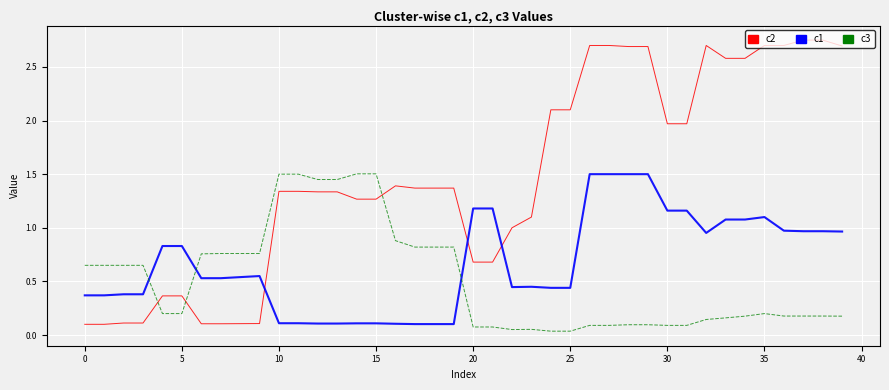

Rank the series by their average value, from lowest to highest.

c3, c1, c2